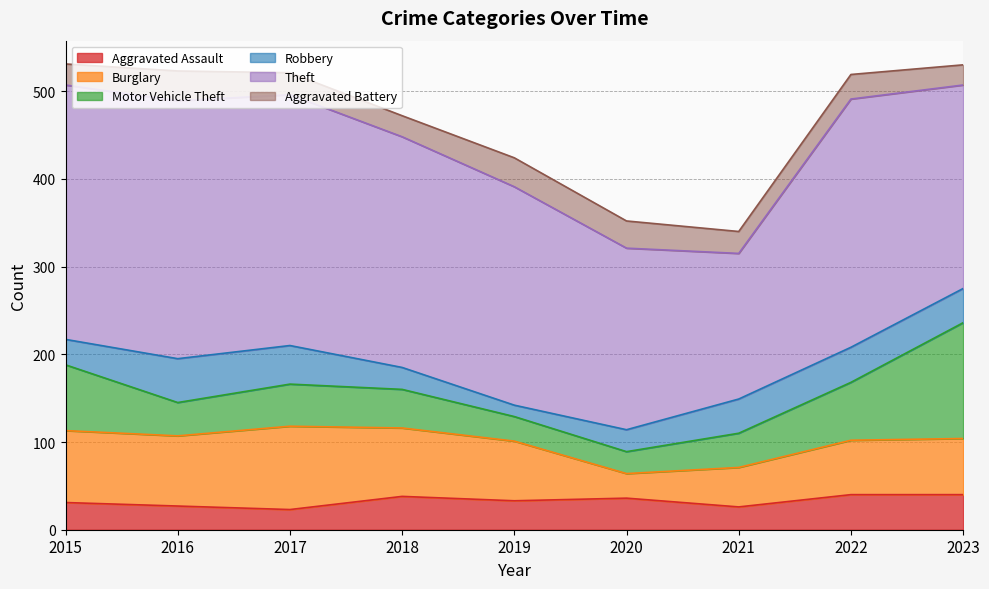

At which category does Theft reach its first local peak?

2016